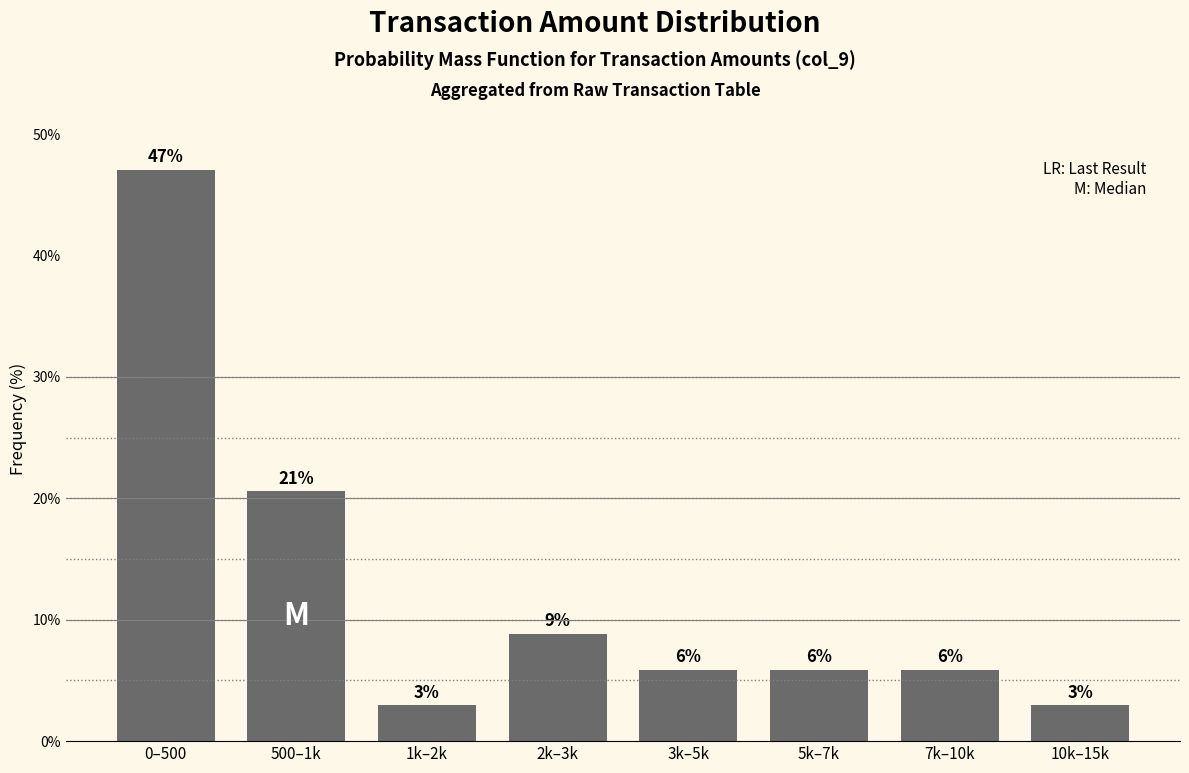

How many bars are there in total?

8